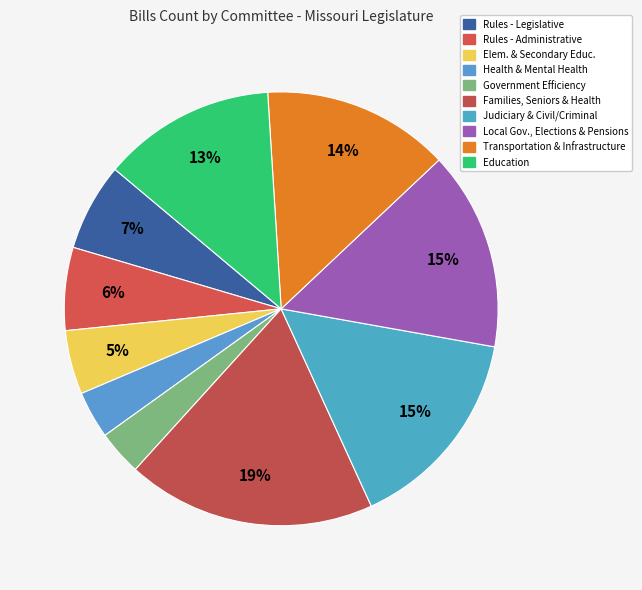

Is there any slice that represents more than half of the pie?

No